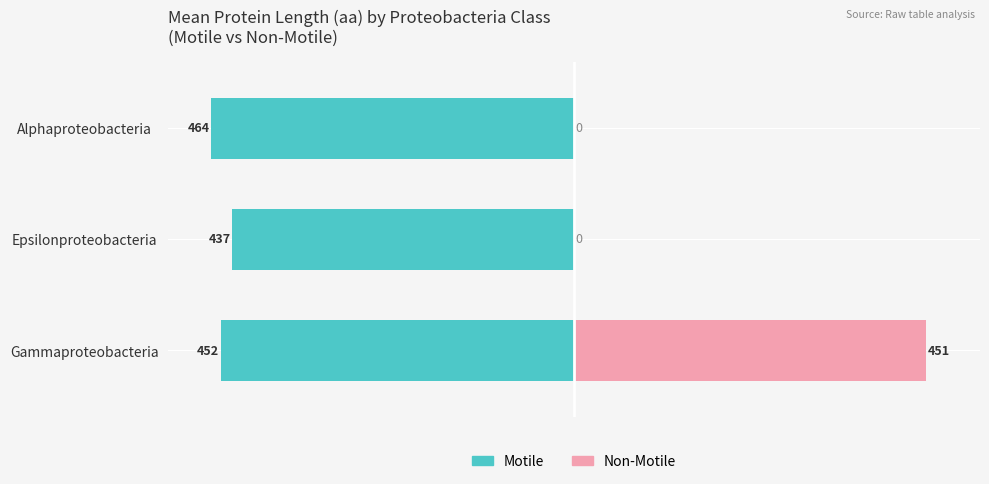

Is it true that Non-Motile equals 750 at Gammaproteobacteria?

False